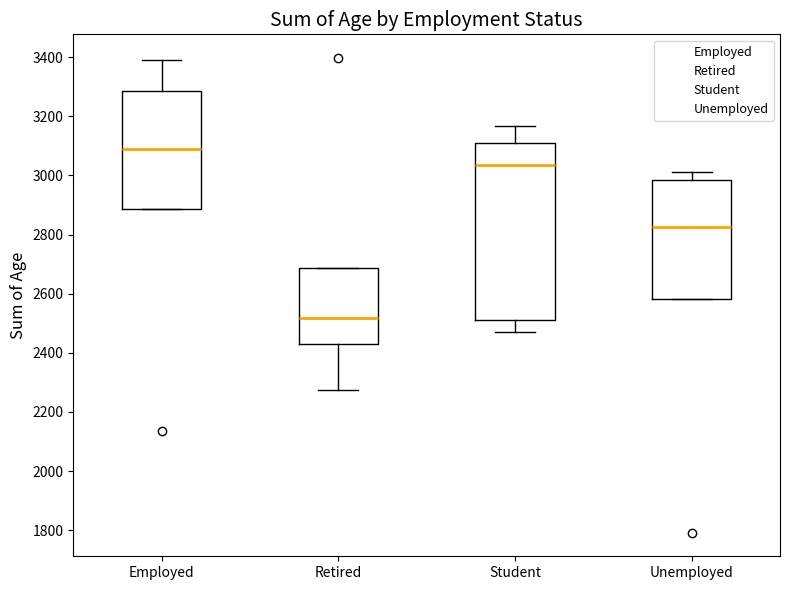

Where is the lower edge of the box for Unemployed on the y-axis? The values are not printed on the chart, so give them approximately, as read against the axis.

2580